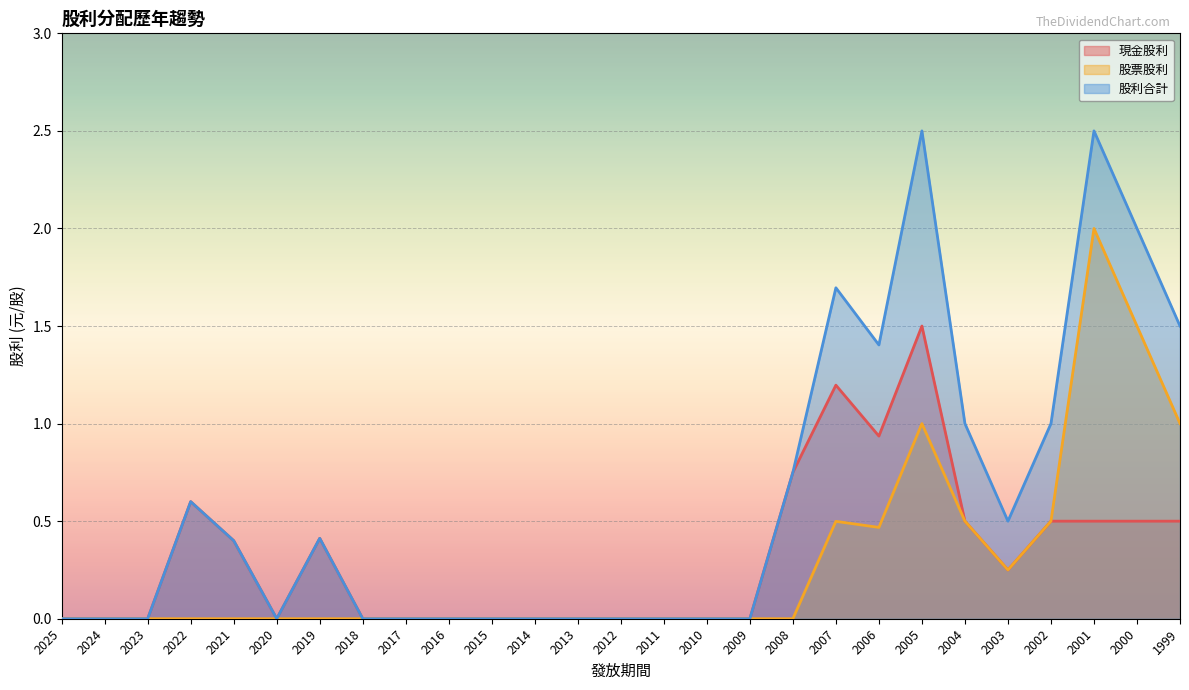

How many values in the 股利合計 series exceed 0?

13